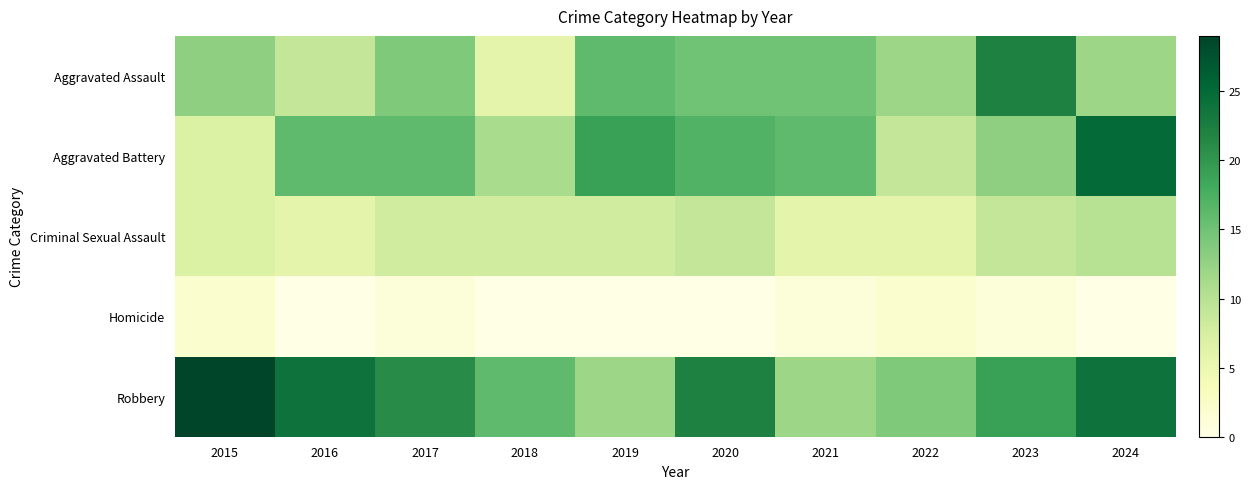

What is the total value across all series at 2015?

58